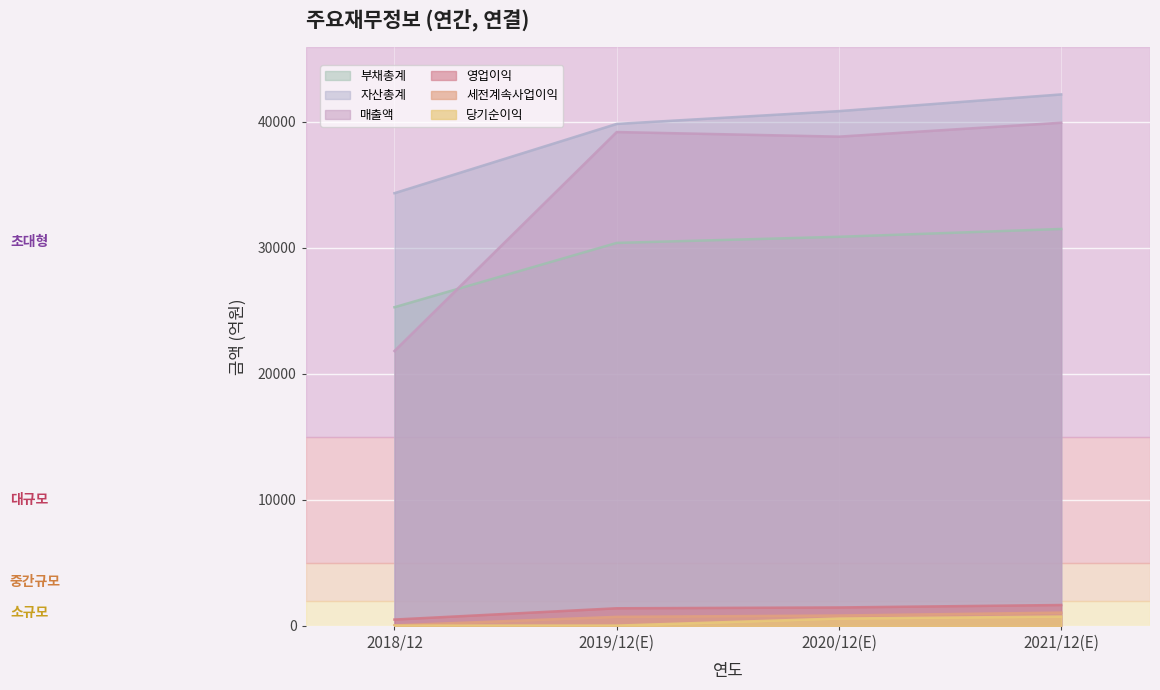

At which label does 영업이익 first exceed 1460?

2021/12(E)